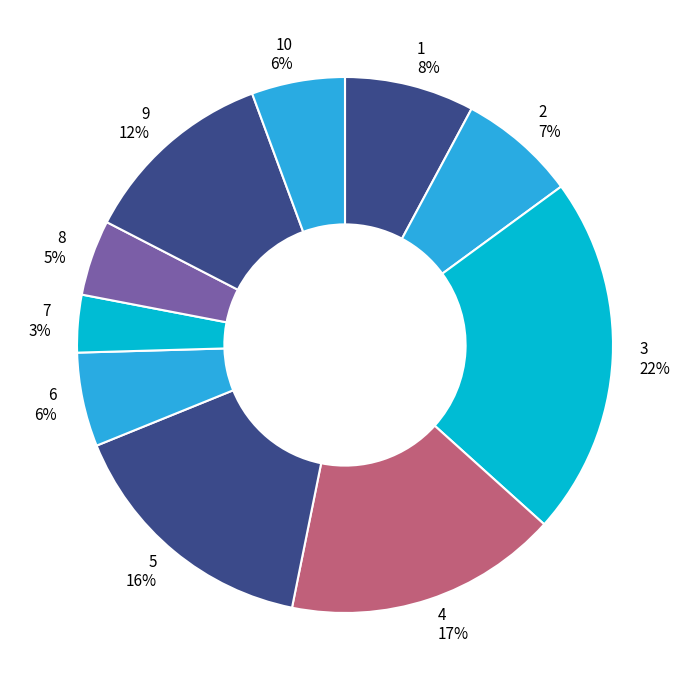

Is the sum of 7 and 5 greater than half?

No